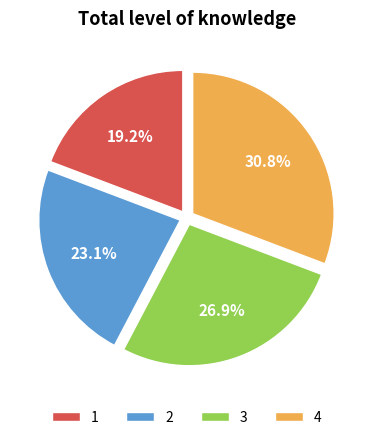

To the nearest percent, what is the difference between the 2 and 4 slice percentages?

8%